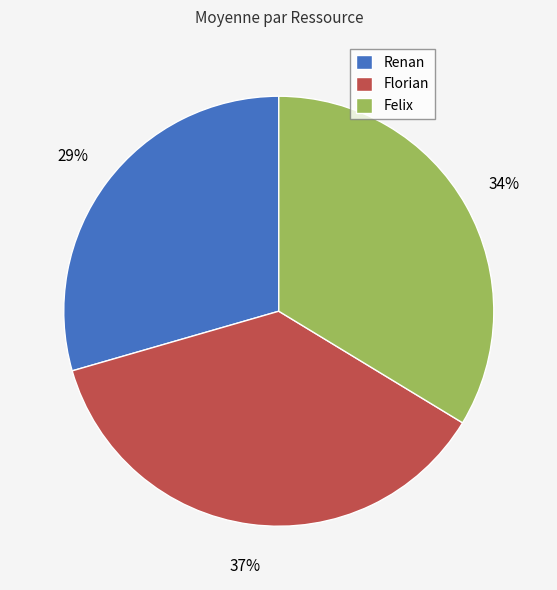

Rank the categories by value from lowest to highest.

Renan, Felix, Florian